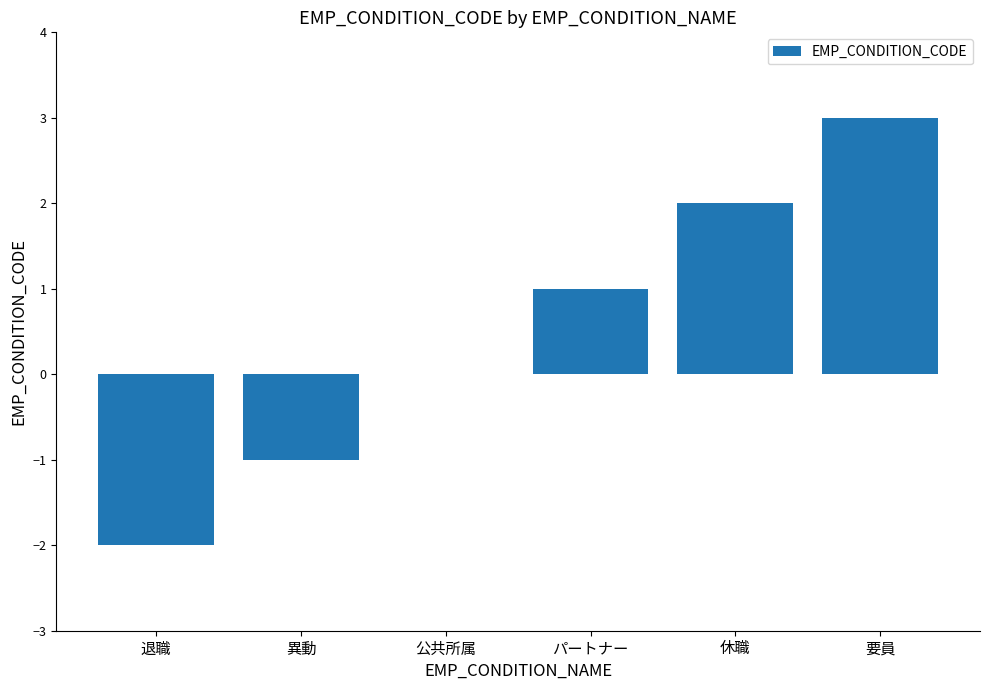

True or false: the data shows 2 at パートナー.

False